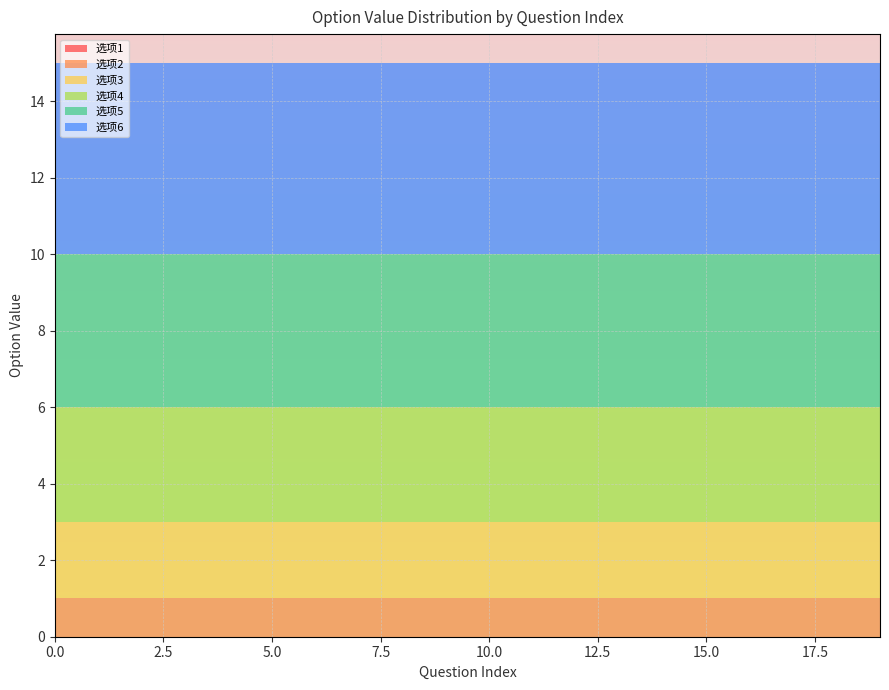

Reading left to right, transcribe all the data shown in this chart.

选项1: 0=0	1=0	2=0	3=0	4=0	5=0	6=0	7=0	8=0	9=0	10=0	11=0	12=0	13=0	14=0	15=0	16=0	17=0	18=0	19=0
选项2: 0=1	1=1	2=1	3=1	4=1	5=1	6=1	7=1	8=1	9=1	10=1	11=1	12=1	13=1	14=1	15=1	16=1	17=1	18=1	19=1
选项3: 0=2	1=2	2=2	3=2	4=2	5=2	6=2	7=2	8=2	9=2	10=2	11=2	12=2	13=2	14=2	15=2	16=2	17=2	18=2	19=2
选项4: 0=3	1=3	2=3	3=3	4=3	5=3	6=3	7=3	8=3	9=3	10=3	11=3	12=3	13=3	14=3	15=3	16=3	17=3	18=3	19=3
选项5: 0=4	1=4	2=4	3=4	4=4	5=4	6=4	7=4	8=4	9=4	10=4	11=4	12=4	13=4	14=4	15=4	16=4	17=4	18=4	19=4
选项6: 0=5	1=5	2=5	3=5	4=5	5=5	6=5	7=5	8=5	9=5	10=5	11=5	12=5	13=5	14=5	15=5	16=5	17=5	18=5	19=5